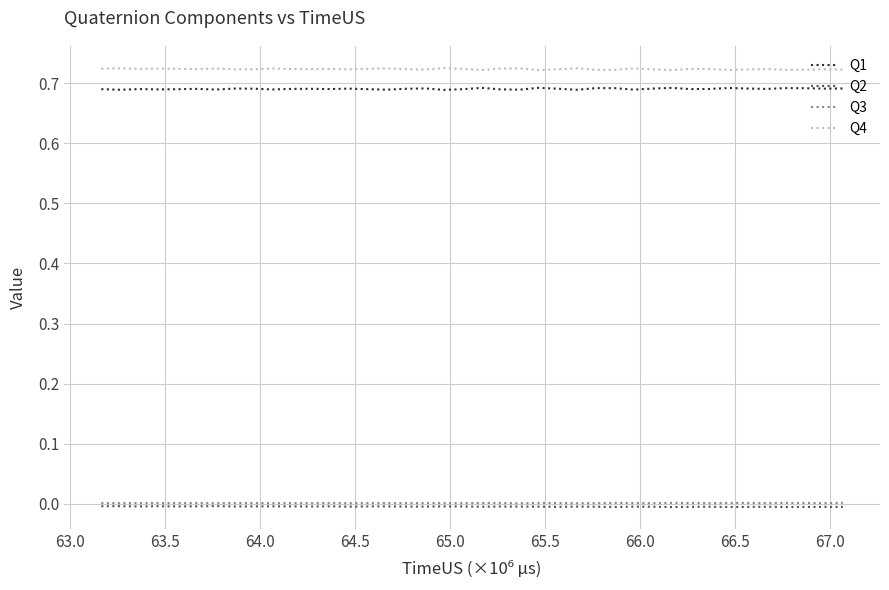

Which series has the largest total across all categories?

Q4